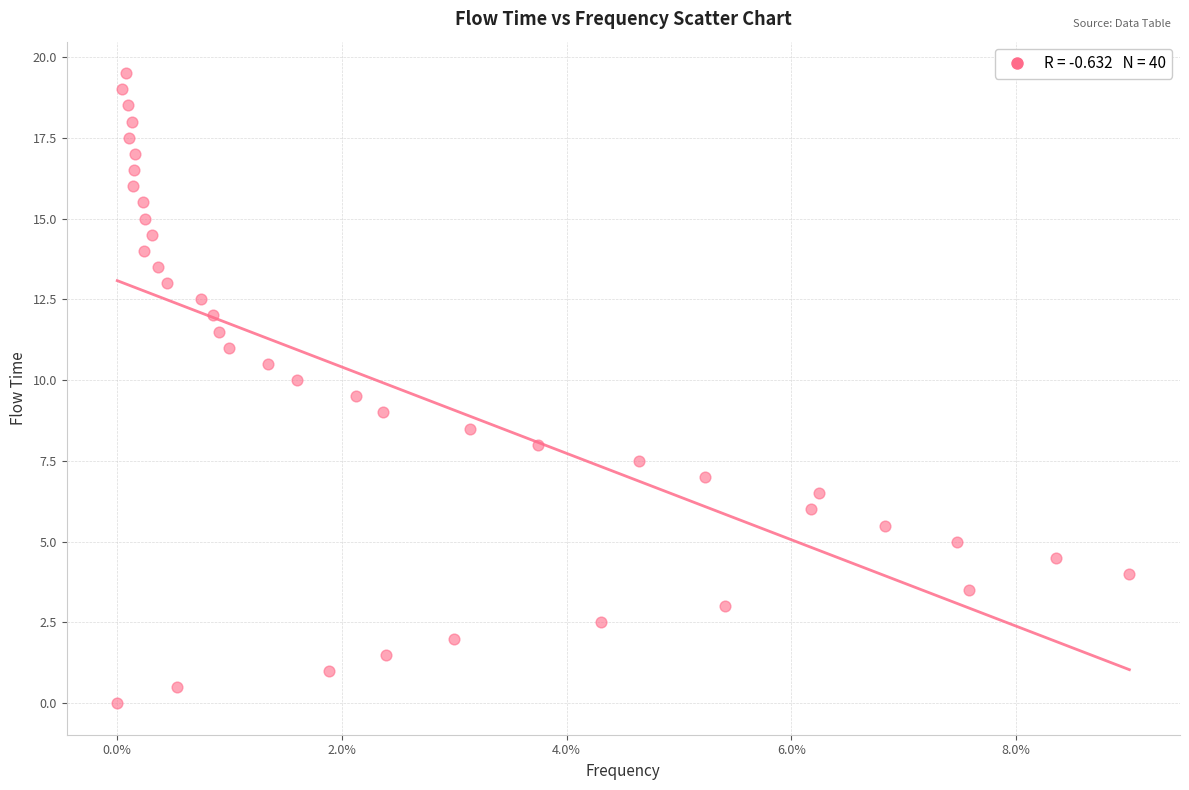

What is the range of Y values (max minus min)?

19.5